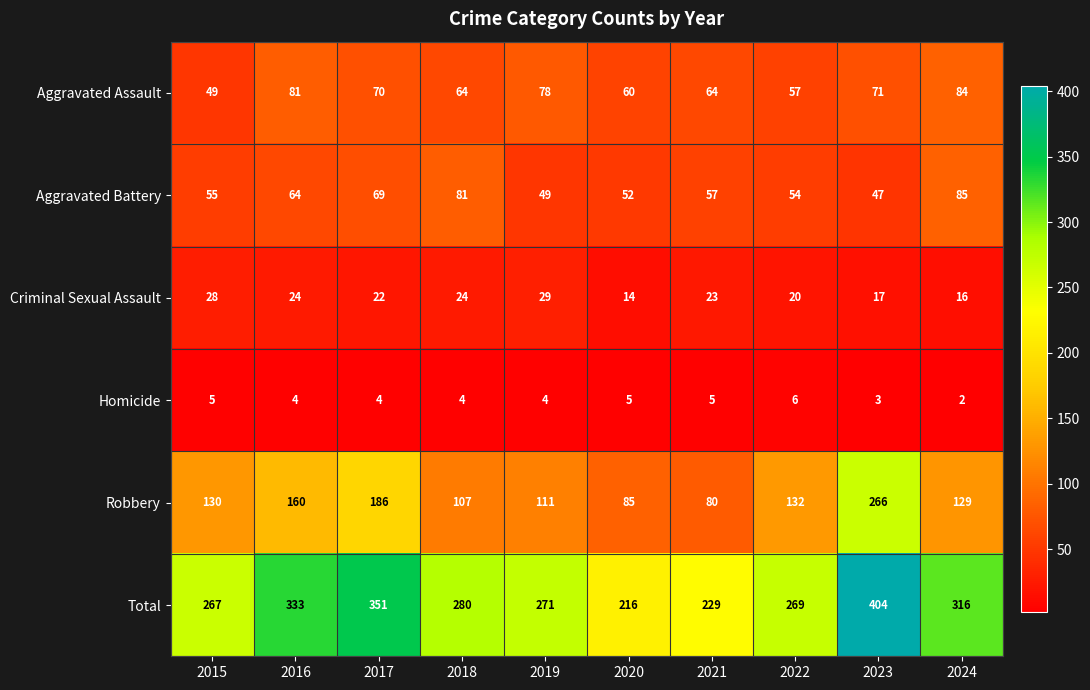

List the series in order of their peak value, lowest first.

Homicide, Criminal Sexual Assault, Aggravated Assault, Aggravated Battery, Robbery, Total